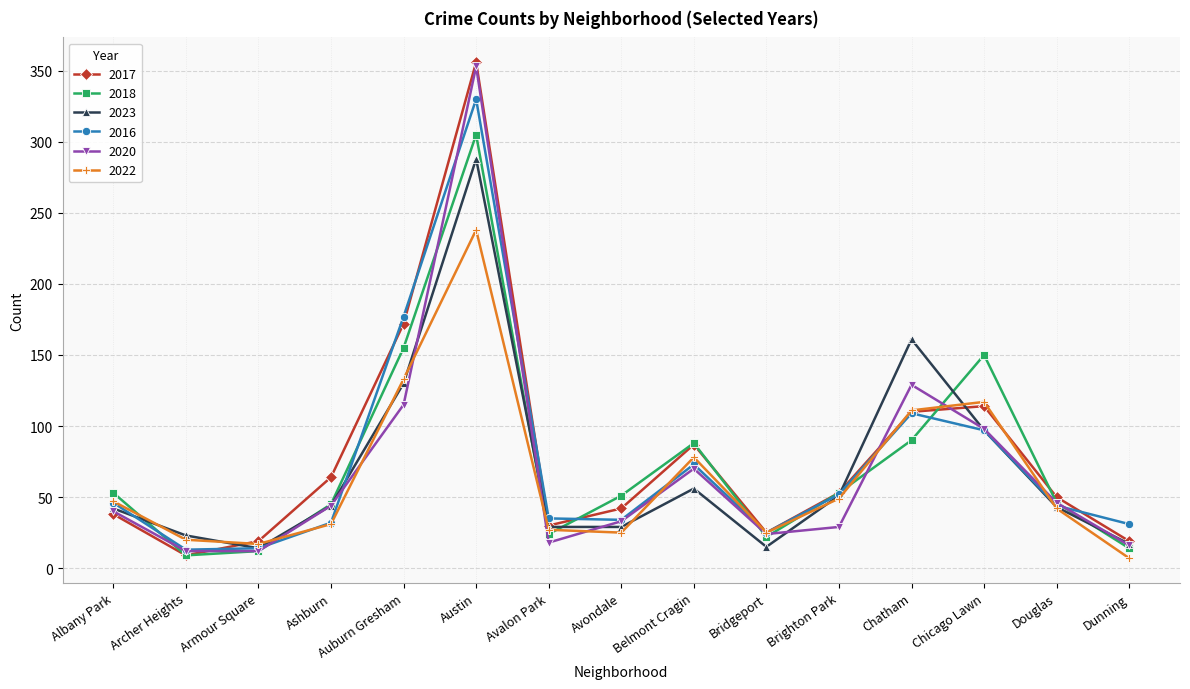

What is the lowest value of the 2023 series?

14